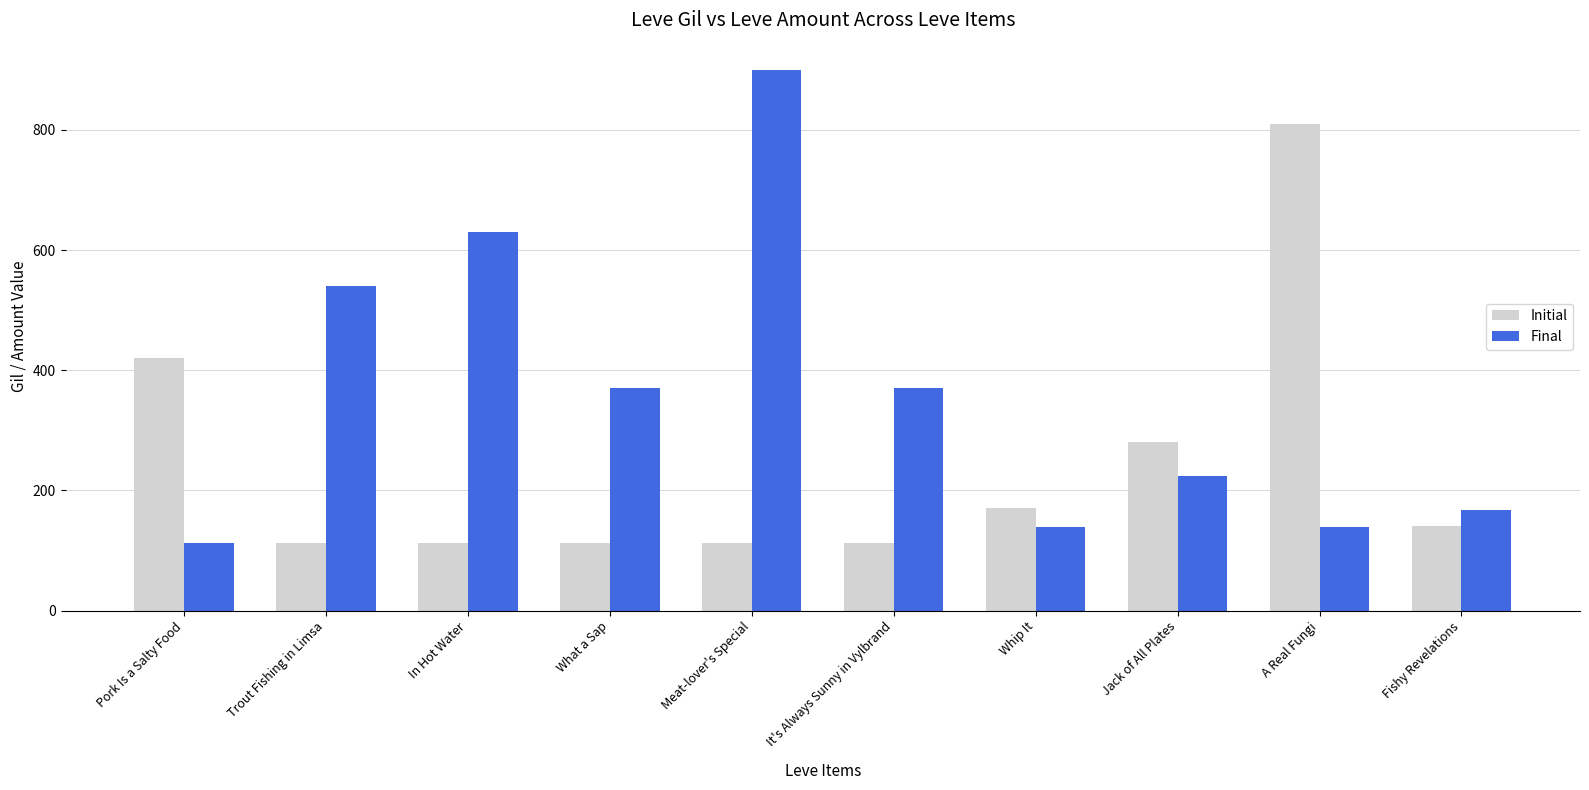

What is the approximate value of Final at What a Sap, to the nearest 100?

400